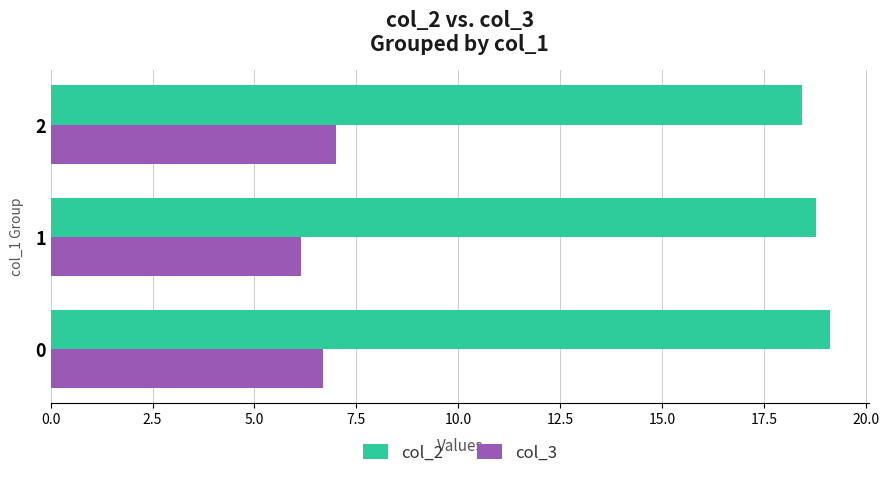

What is the greatest value displayed?

19.1